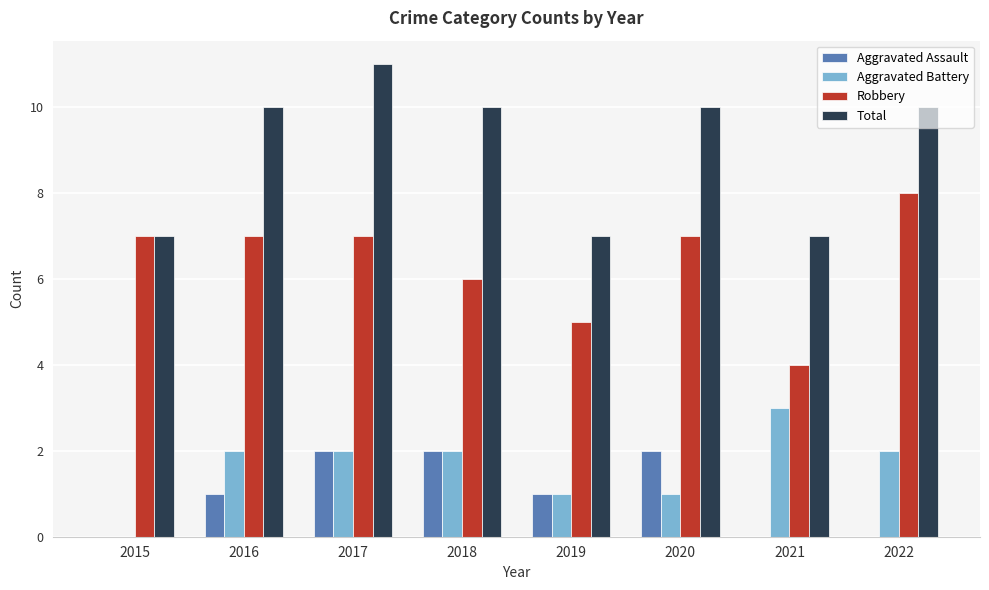

What is the difference between the Aggravated Assault values at 2017 and 2019?

1